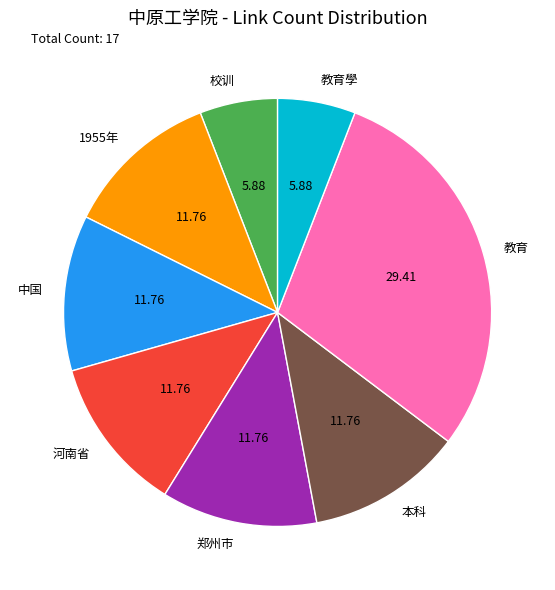

Count the number of slices in the pie.

8